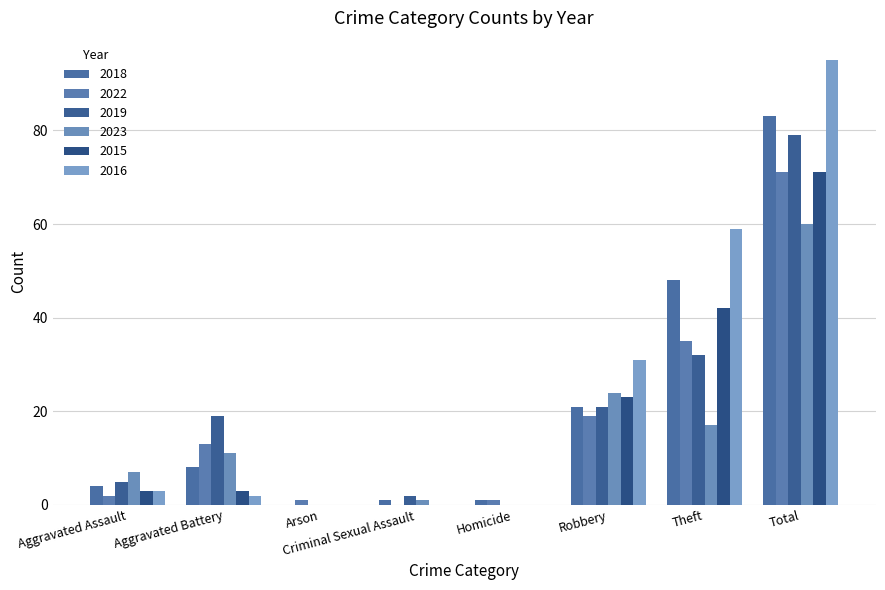

Rank the series by their maximum value, from lowest to highest.

2023, 2022, 2015, 2019, 2018, 2016